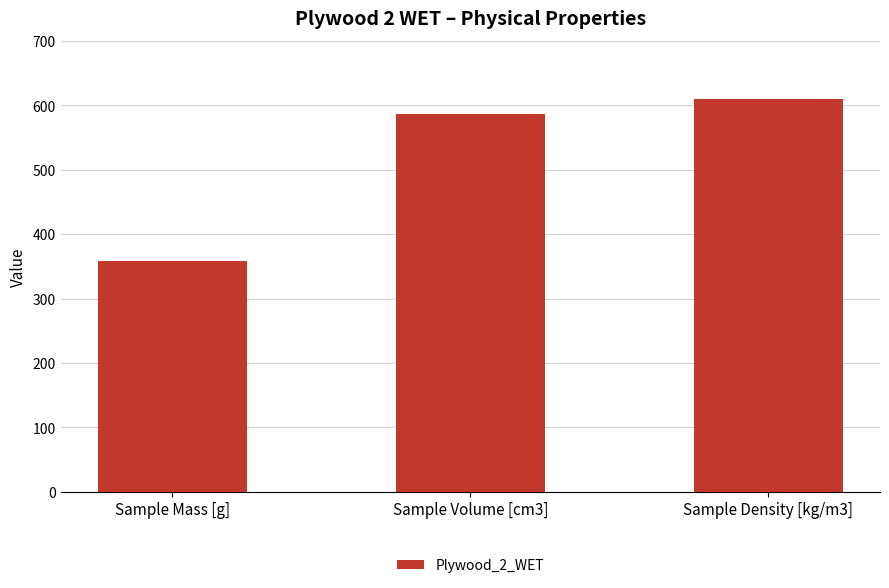

List the labels in order of value, smallest first.

Sample Mass [g], Sample Volume [cm3], Sample Density [kg/m3]